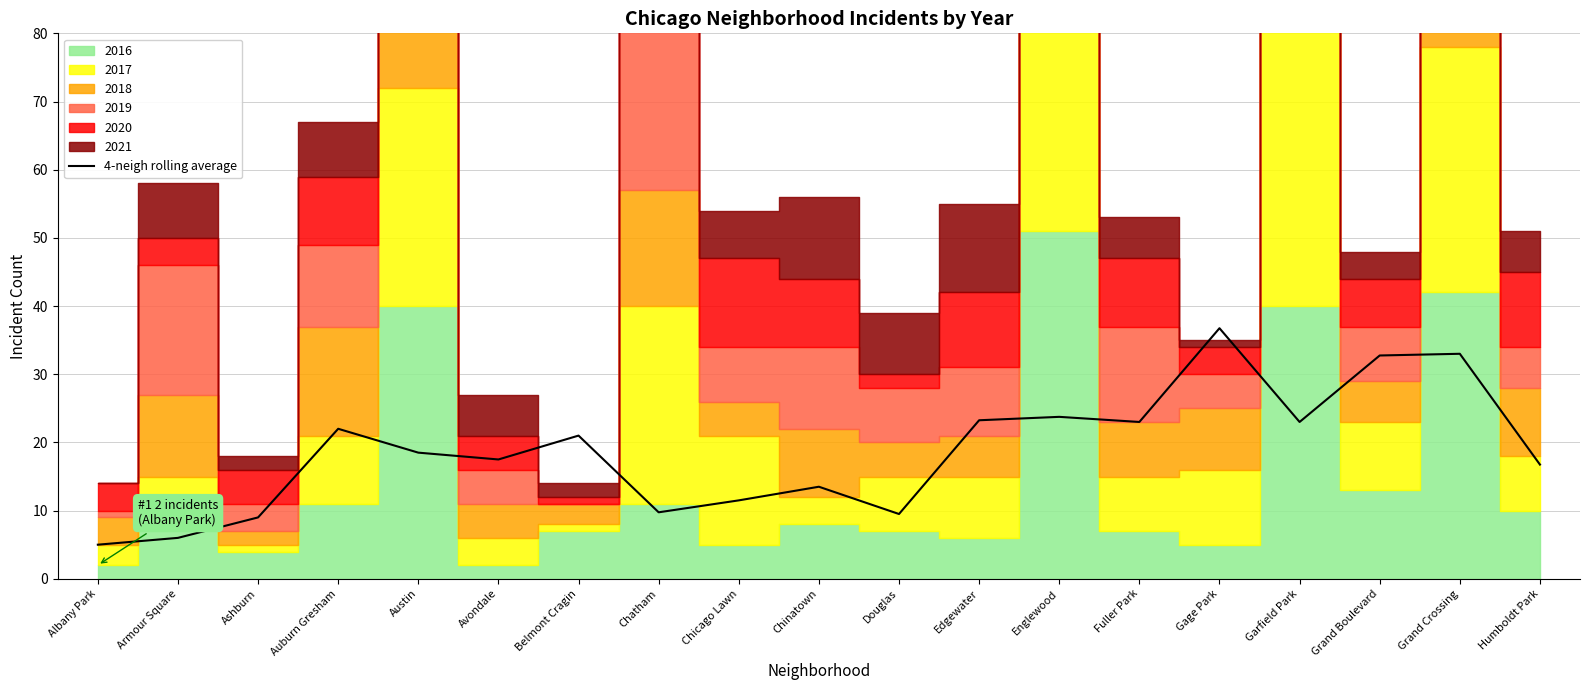

Where does the data first go above 18?

Auburn Gresham